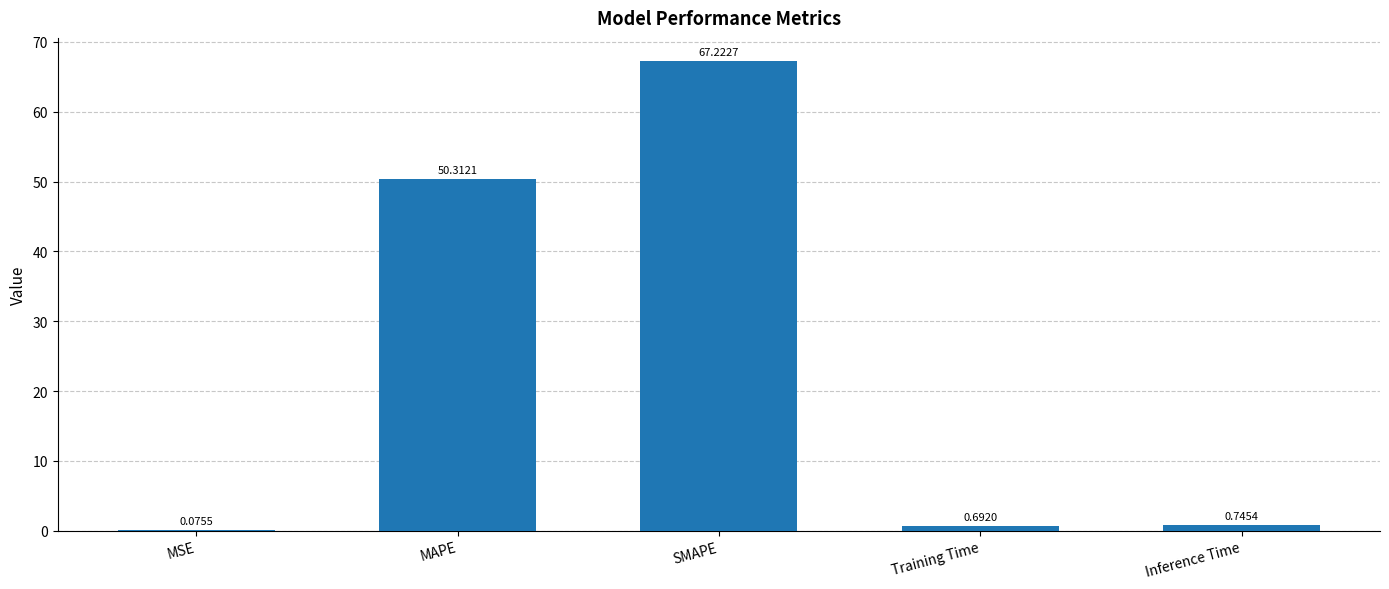

What is the change in value from MSE to MAPE?

+50.2